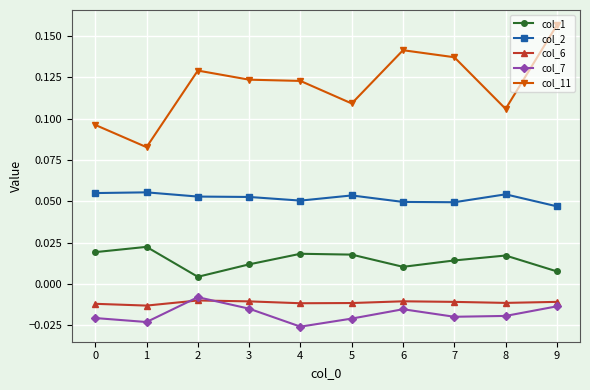

At which category does col_7 reach its first local peak?

2